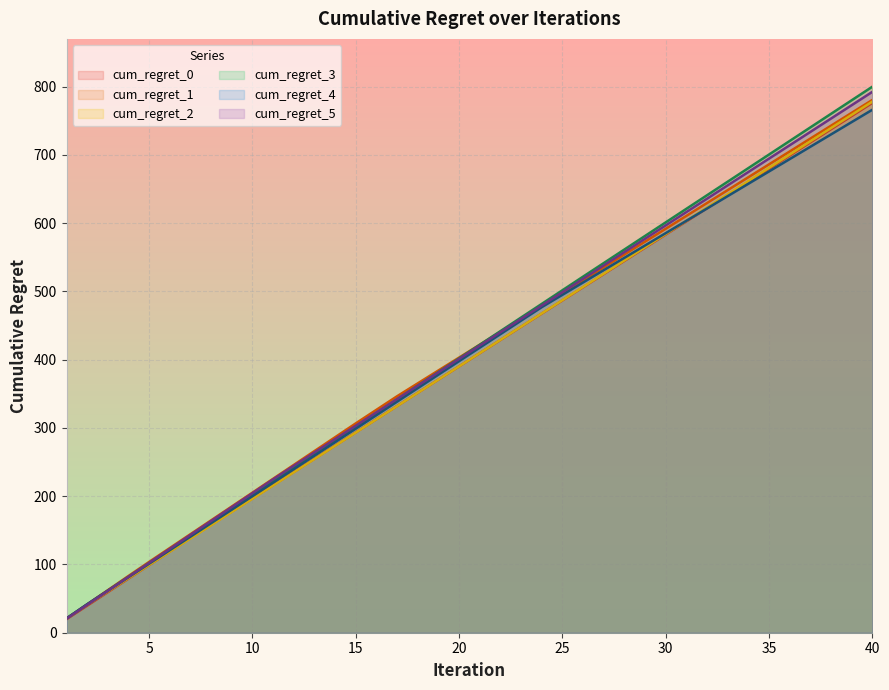

True or false: cum_regret_5 and cum_regret_0 intersect in this chart.

False